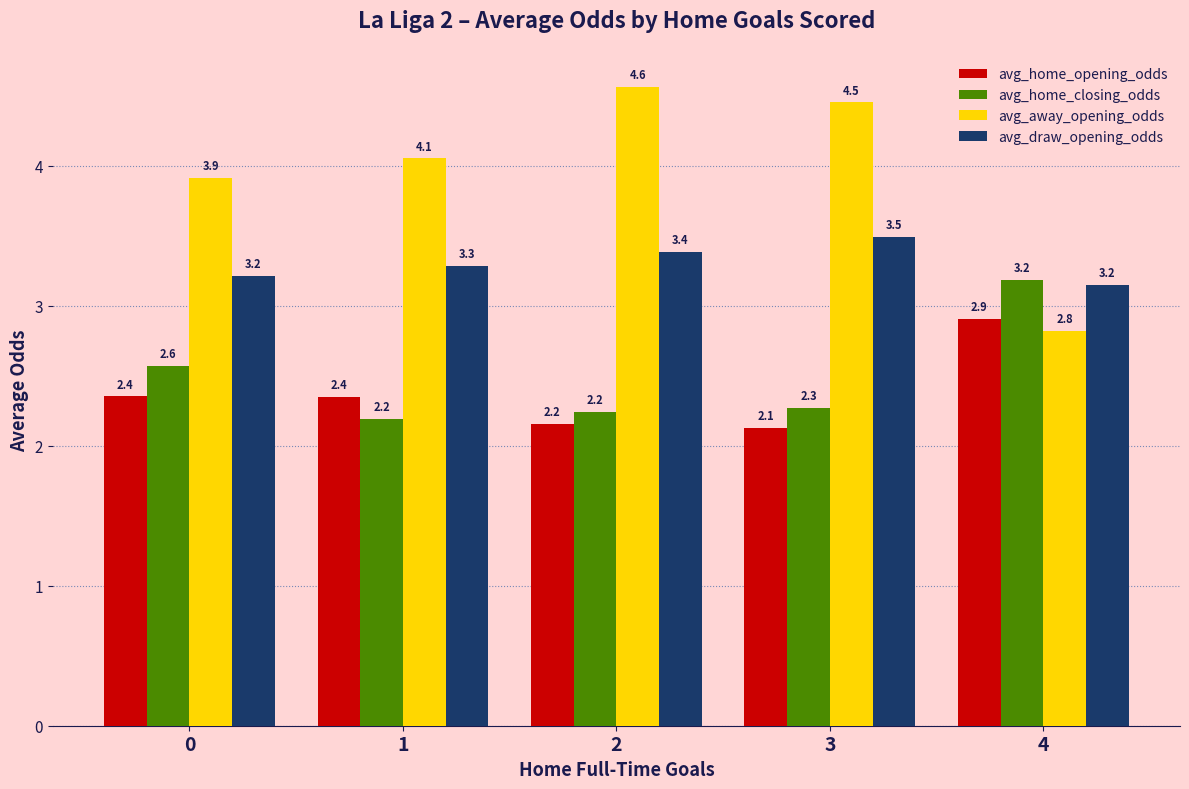

Rank the categories by avg_away_opening_odds value from lowest to highest.

4, 0, 1, 3, 2